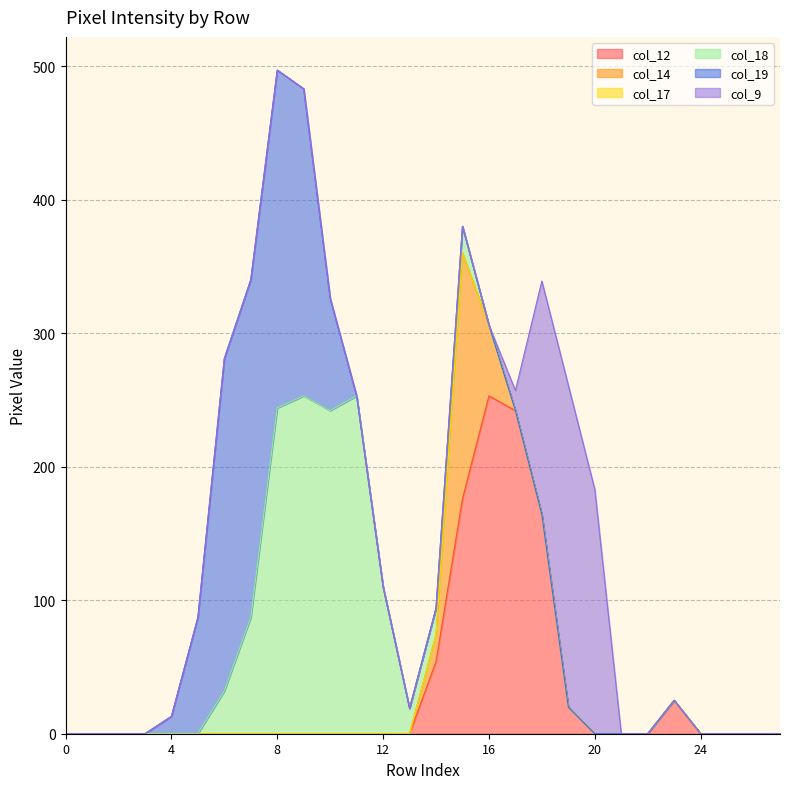

True or false: col_9 and col_19 cross at least once.

False